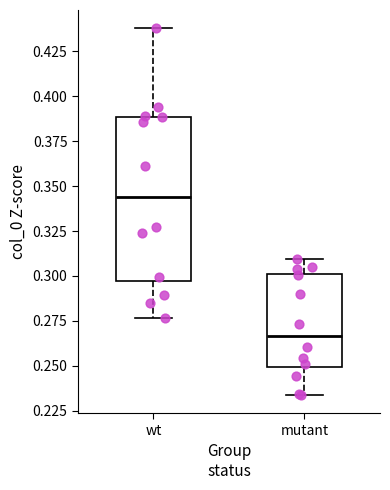

Reading left to right, read every box against the y-axis: the position of its median line, the range the box covers, and the ends of its whiskers. The values are not printed on the chart, so give them approximately, as read against the axis.

wt: median 0.345, box 0.295 to 0.390, whiskers 0.275 to 0.440
mutant: median 0.265, box 0.250 to 0.300, whiskers 0.235 to 0.310